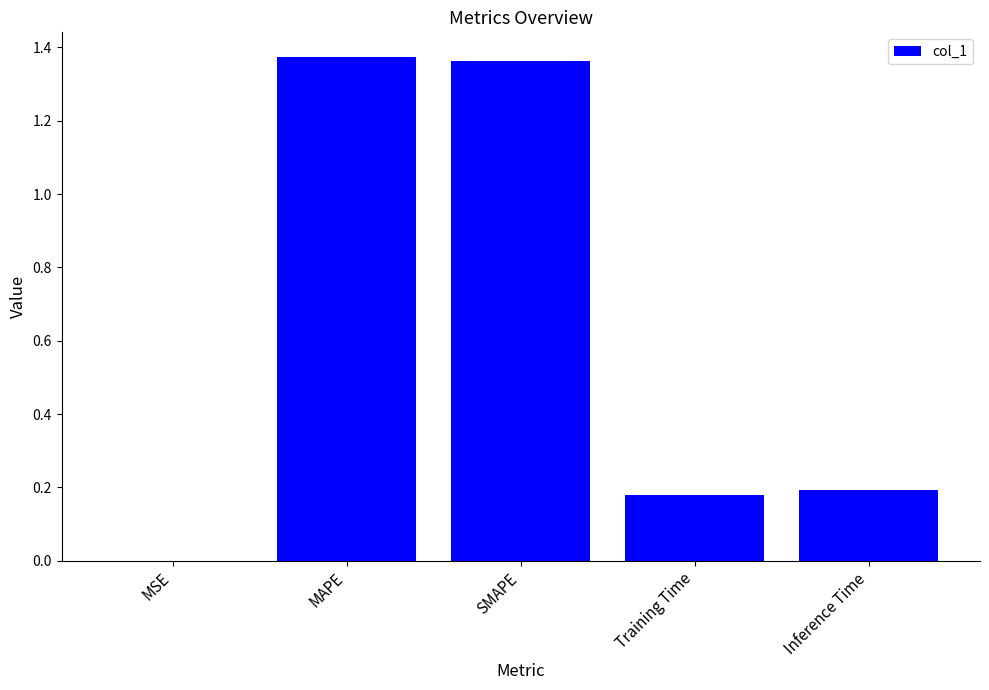

What is the sum of all values?

3.1